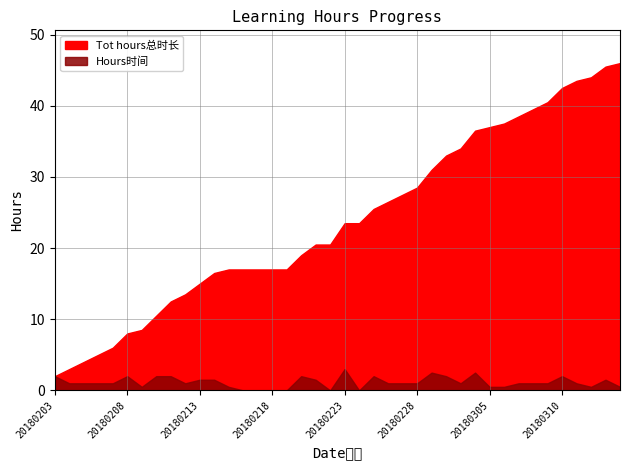

How many lines are shown in the chart?

2